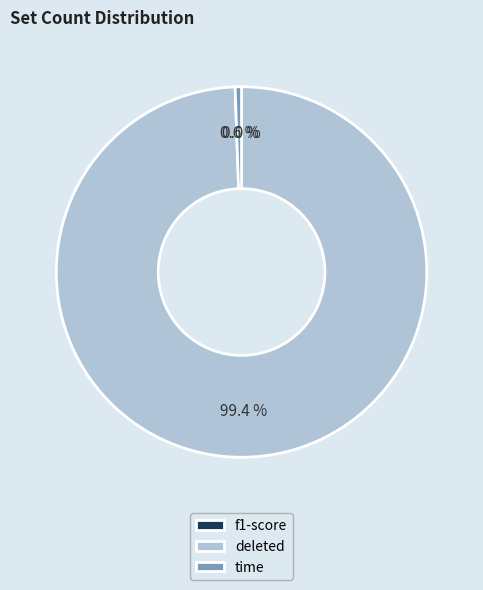

What is the largest slice in the pie chart?

deleted